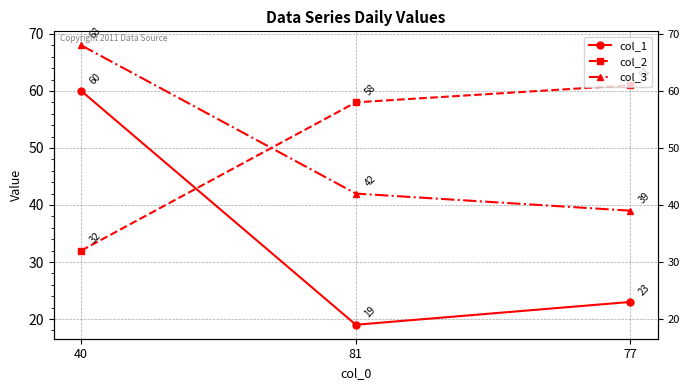

Reading right to left, transcribe all the data shown in this chart.

col_1: 23	19	60
col_2: 61	58	32
col_3: 39	42	68